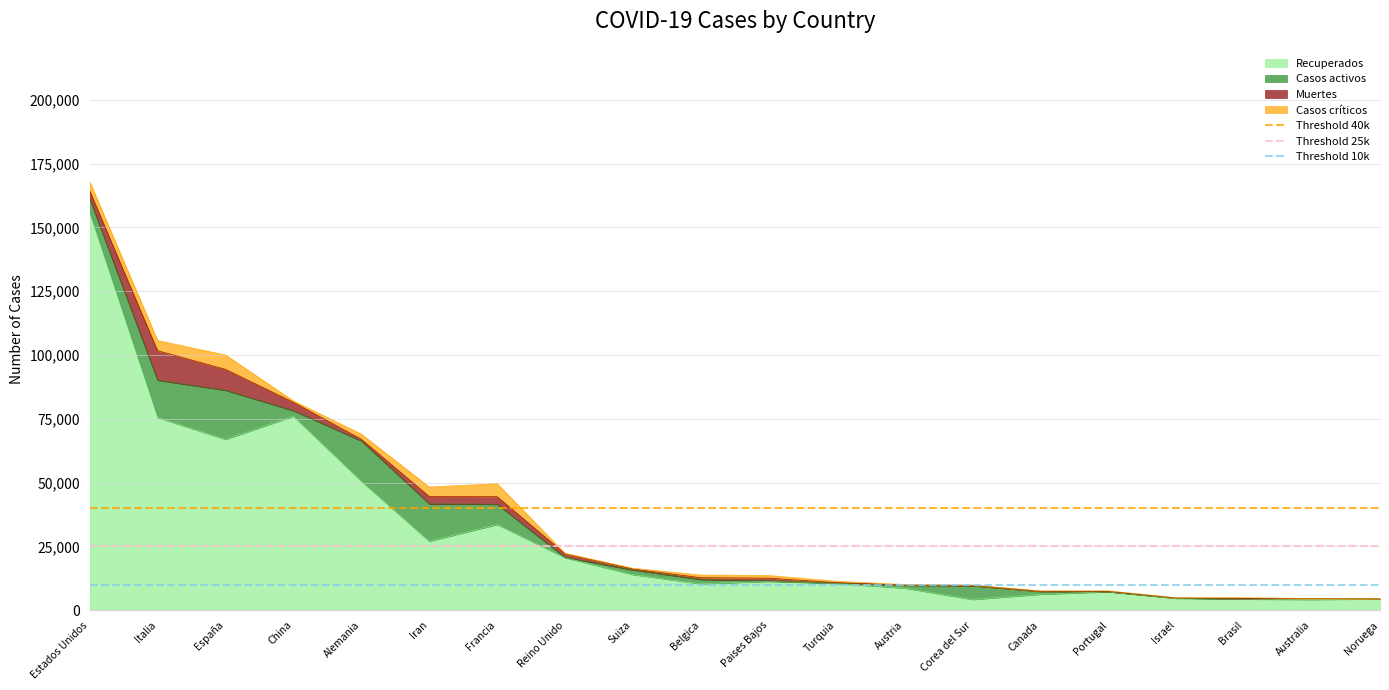

What is the highest value of the Recuperados series?

155743